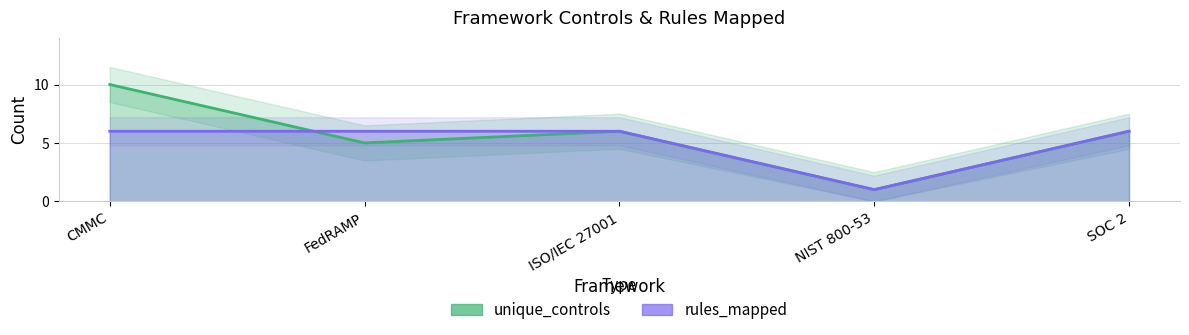

What is the label of the 1st point from the left?

CMMC